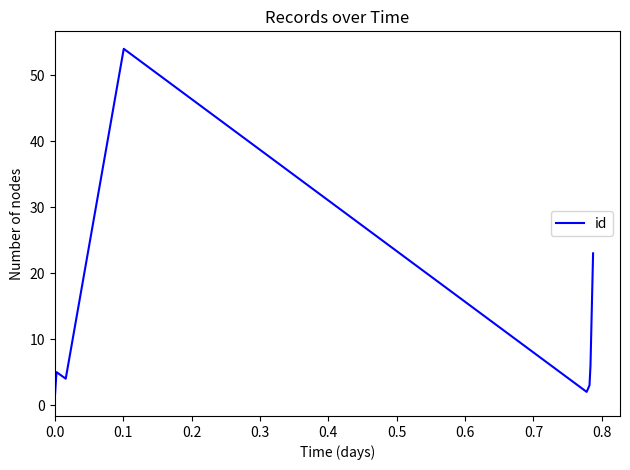

What is the average value?

12